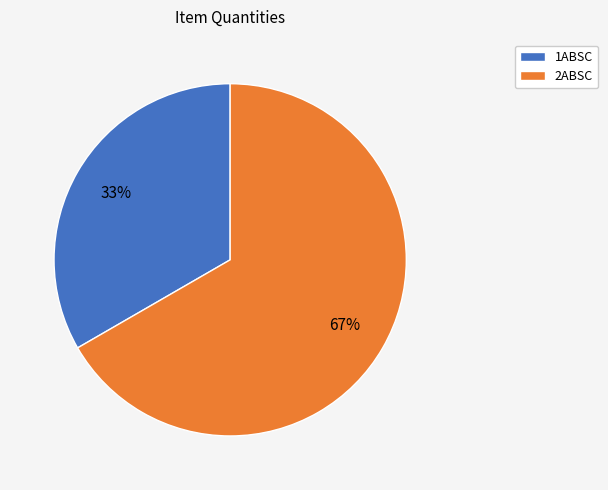

Which slice is the smallest?

1ABSC